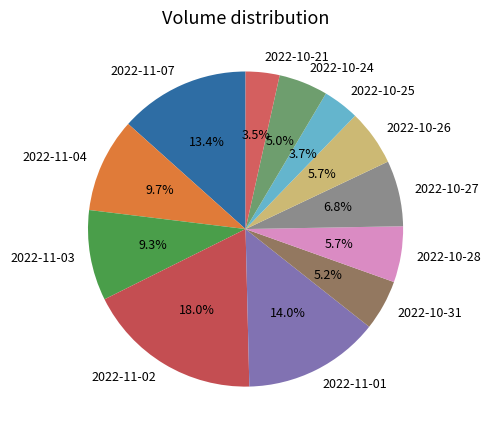

Which category has the biggest portion of the pie?

2022-11-02